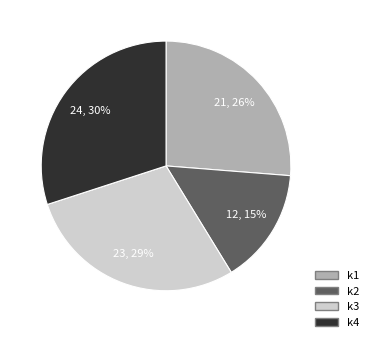

To the nearest percent, what is the difference between the largest and smallest slice percentages?

15%